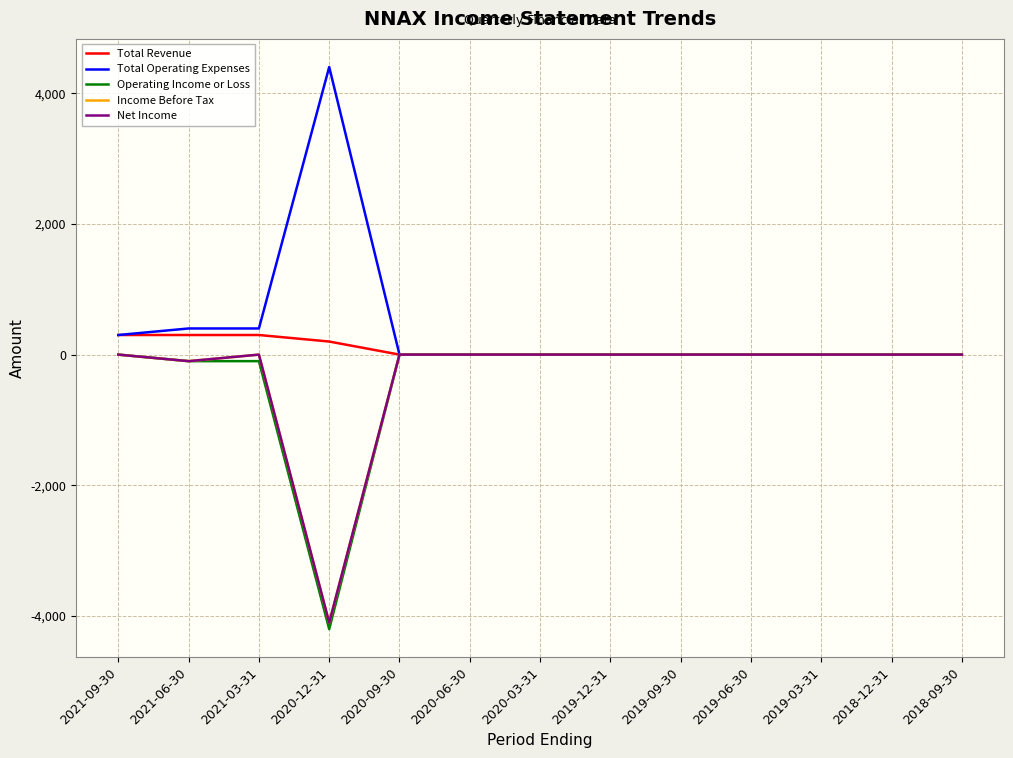

Which series has the largest total across all categories?

Total Operating Expenses